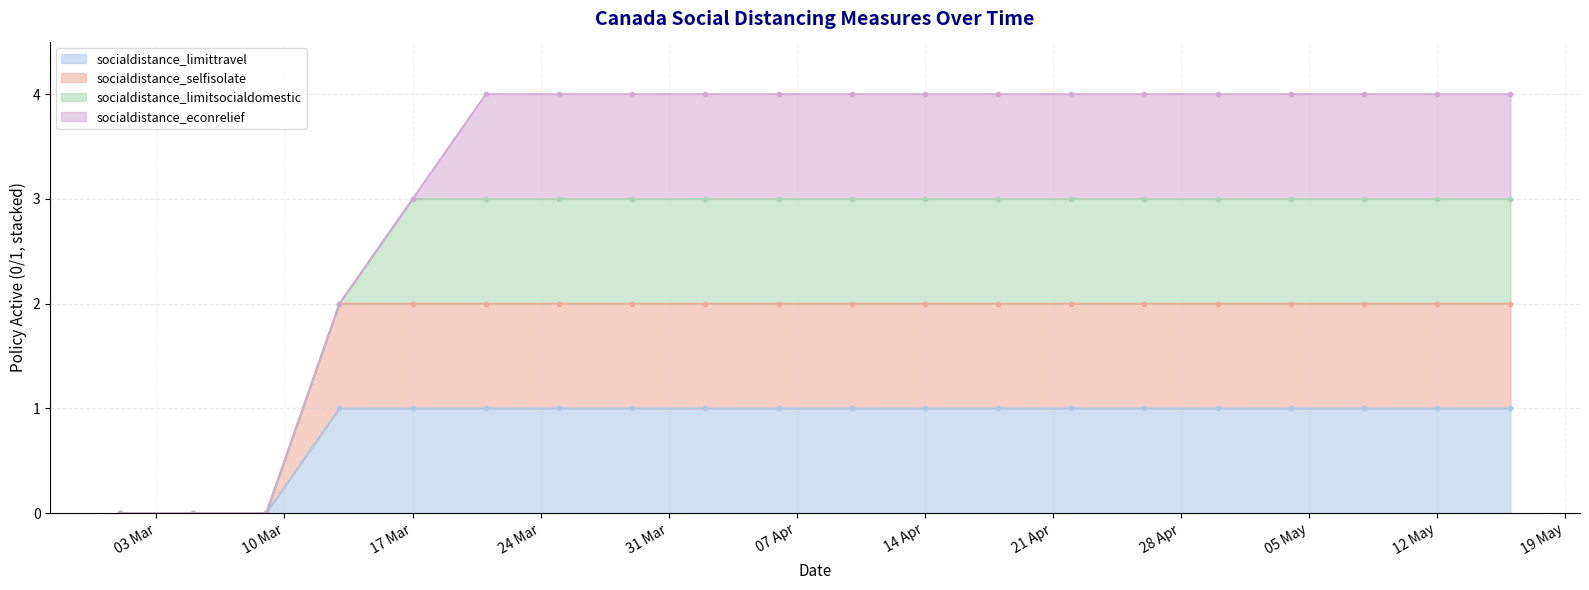

At which label is socialdistance_selfisolate closest to 1?

2020-03-01